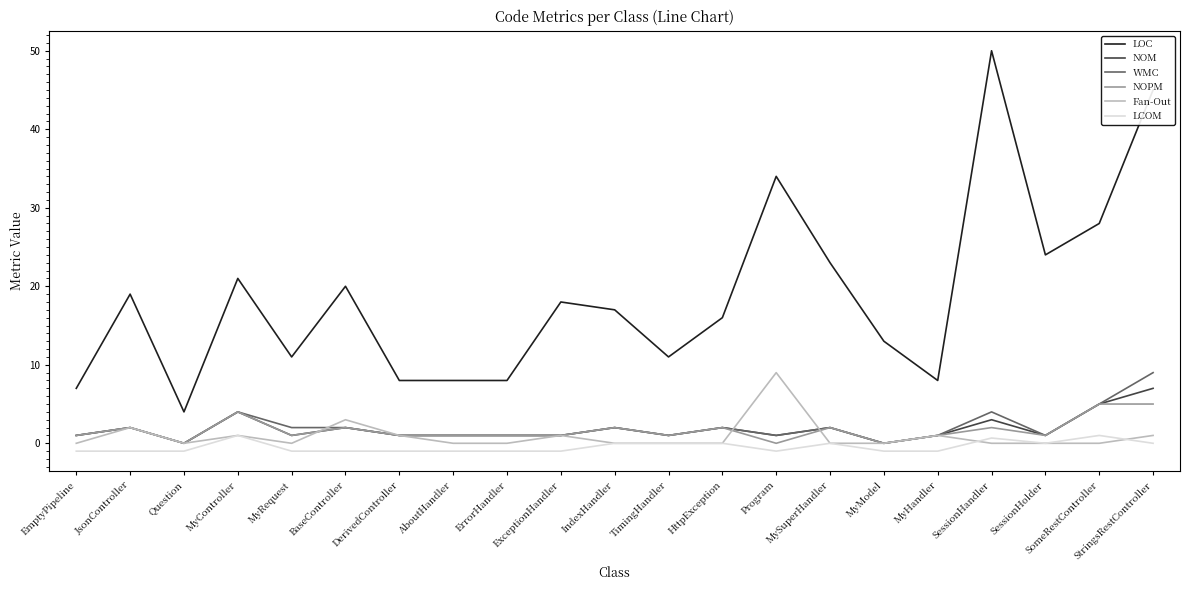

What position from the left is HttpException?

13